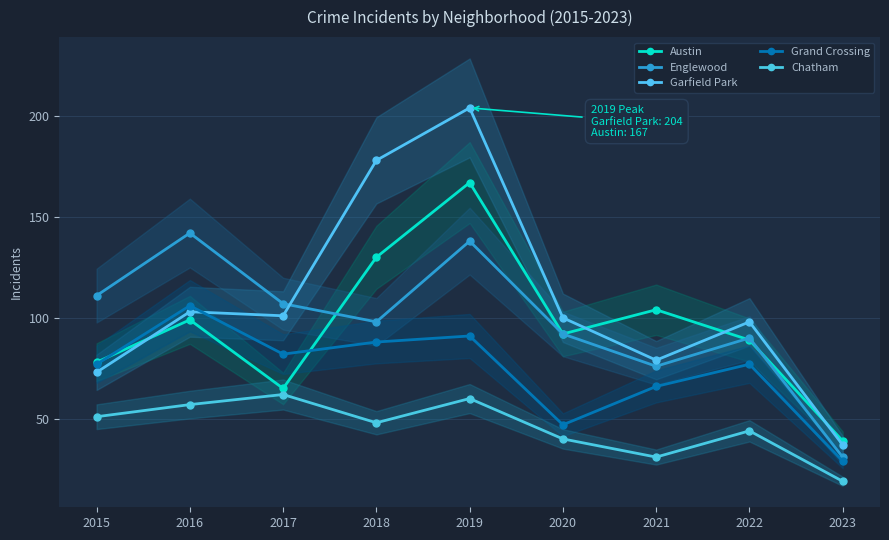

What is the spread (max minus min) of values at 2015?

60